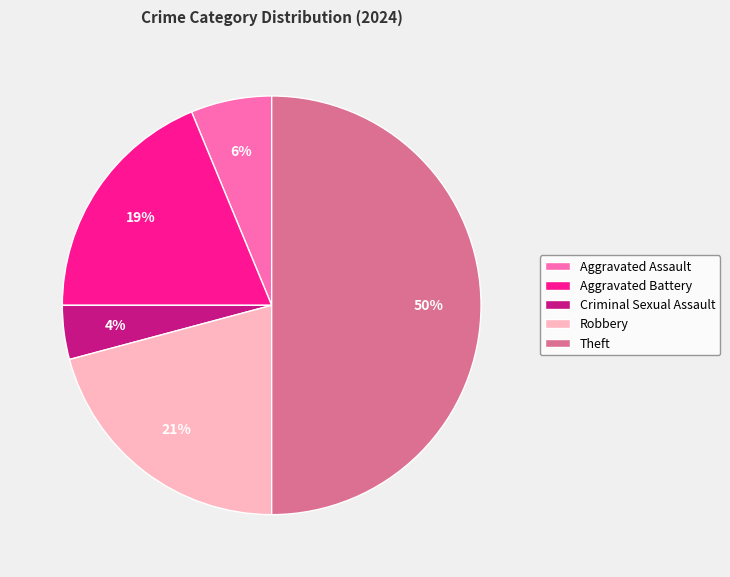

How many segments does this pie chart have?

5